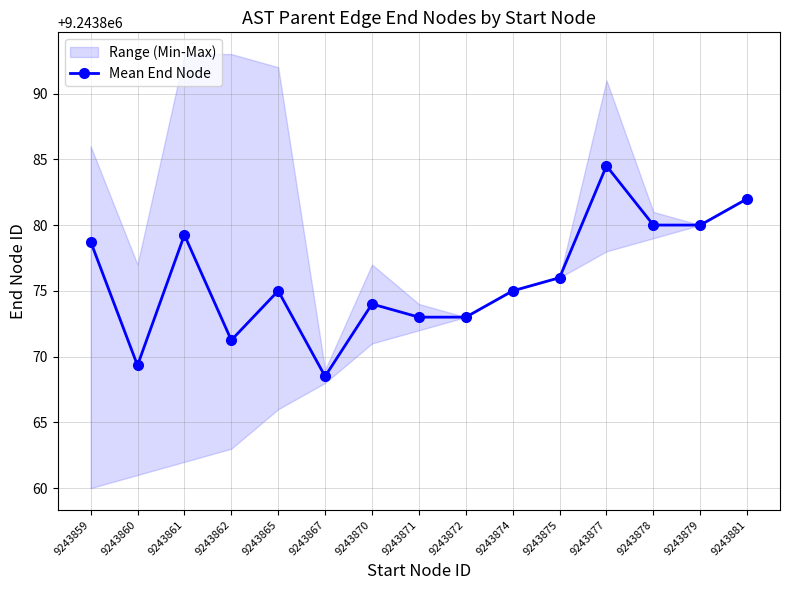

What is the minimum value shown in the chart?

9243868.5